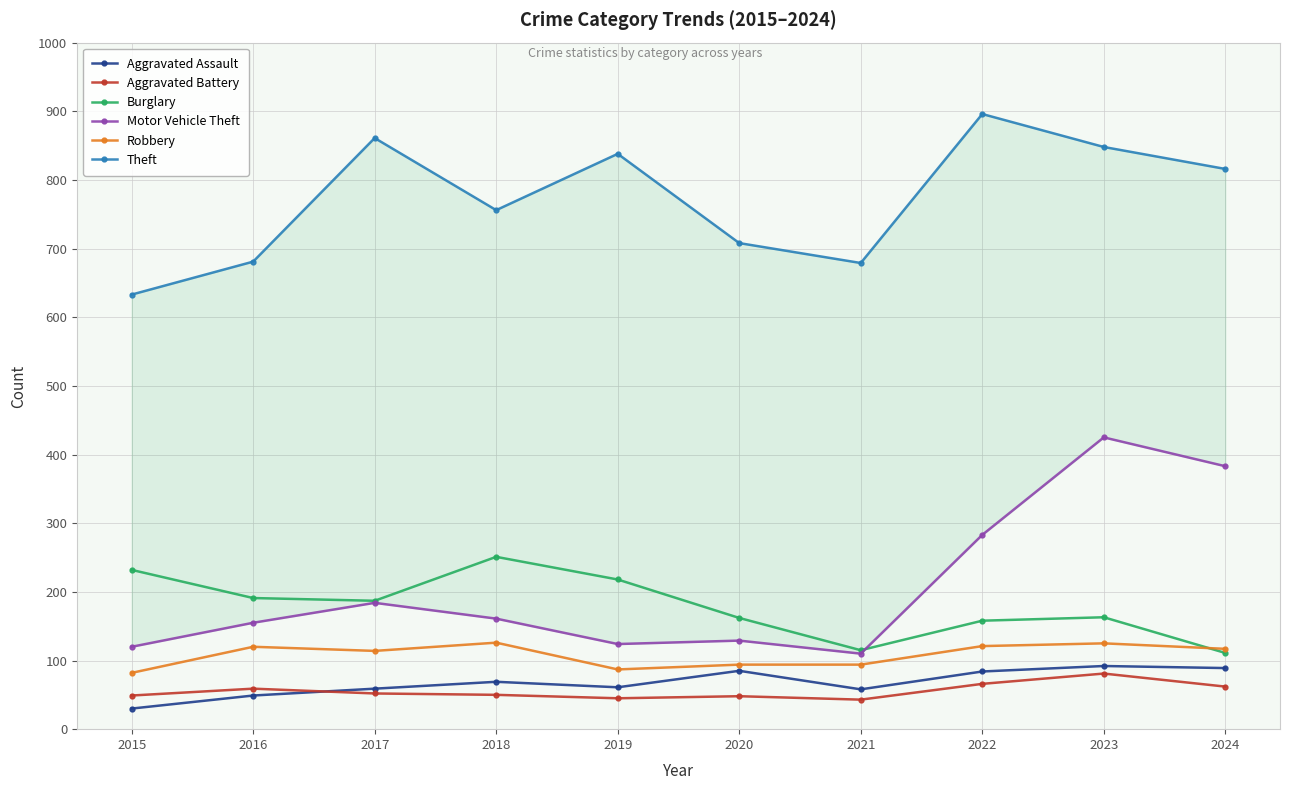

The Aggravated Assault series shows 126 at 2022. True or false?

False